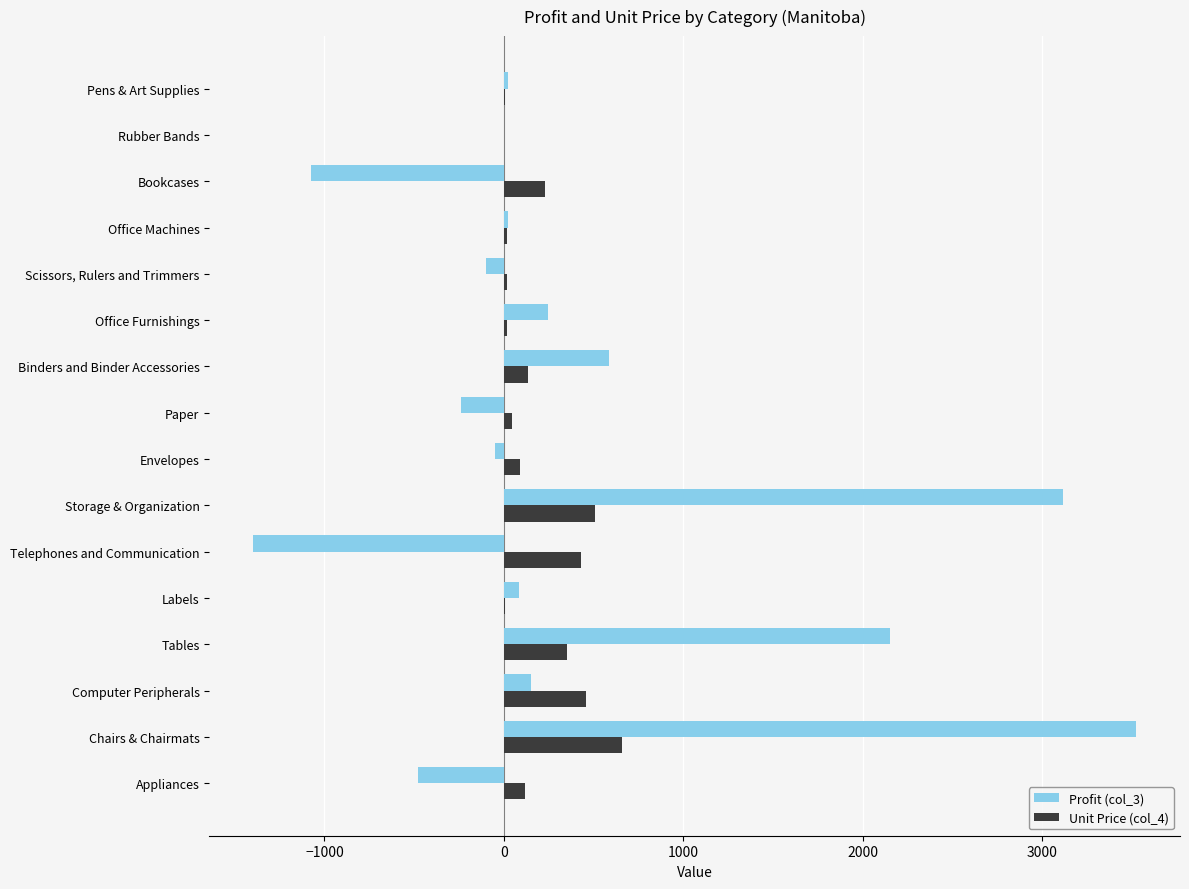

Which category has the highest value across all series?

Chairs & Chairmats